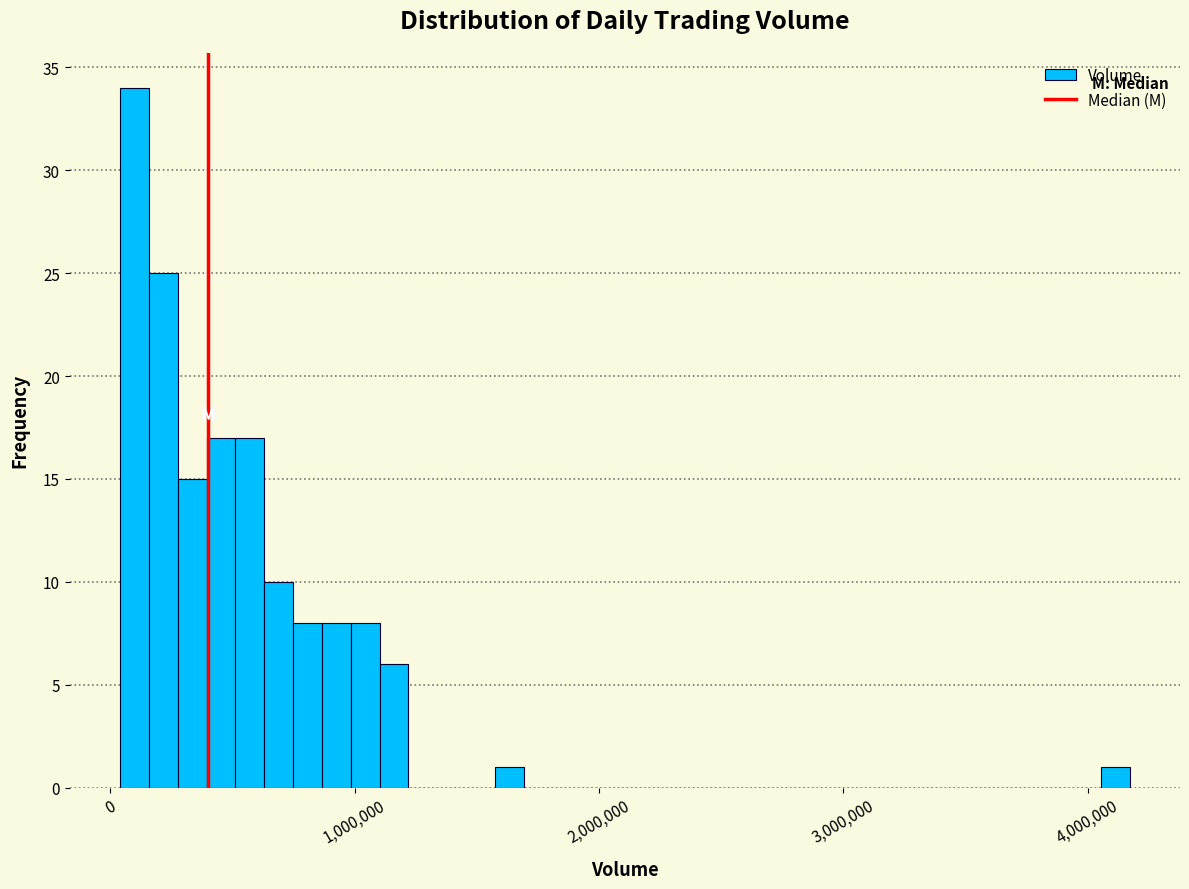

Around what value on the x-axis is the tallest bar? Give the approximate position of its centre, as read against the axis.

100000